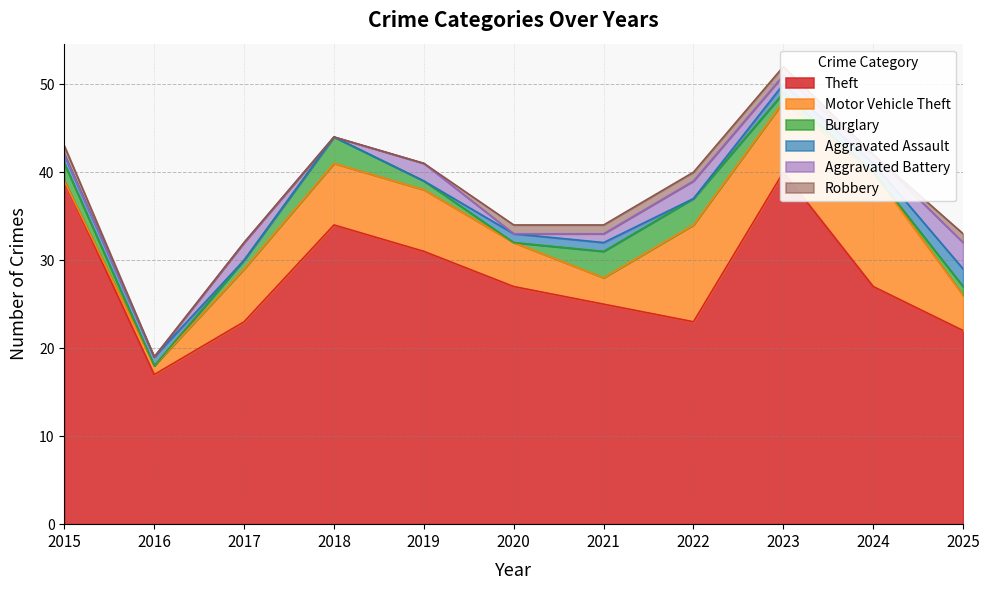

Reading right to left, extract all data points from this chart.

Theft: 22	27	40	23	25	27	31	34	23	17	39
Motor Vehicle Theft: 4	13	8	11	3	5	7	7	6	1	0
Burglary: 1	0	1	3	3	0	1	3	1	0	2
Aggravated Assault: 2	1	1	0	1	1	0	0	0	1	1
Aggravated Battery: 3	1	1	2	1	0	2	0	2	0	0
Robbery: 1	0	1	1	1	1	0	0	0	0	1